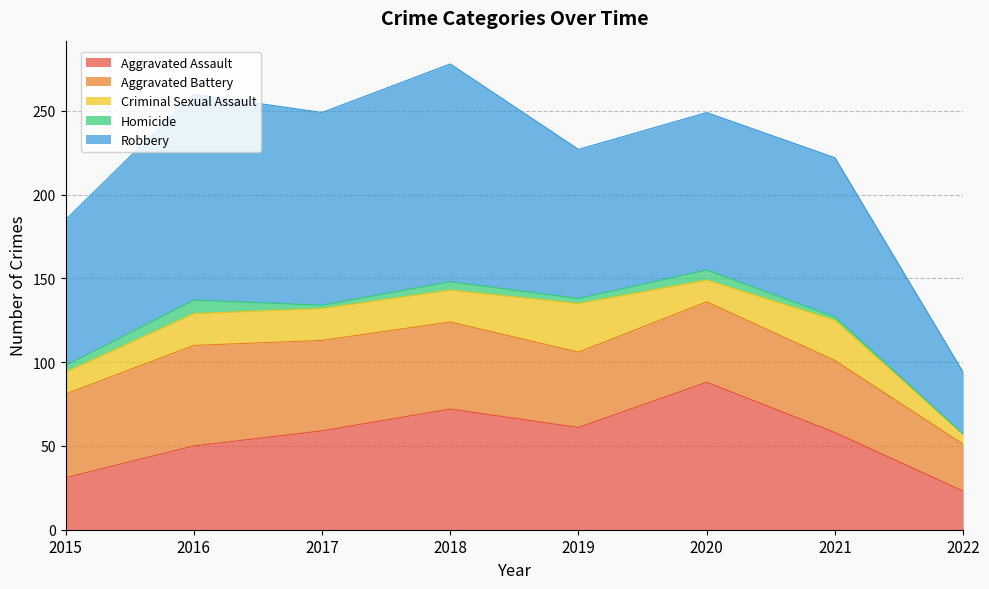

True or false: Aggravated Battery and Criminal Sexual Assault intersect in this chart.

False